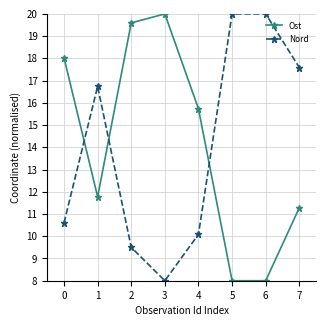

How many values in the Ost series exceed 15?

4